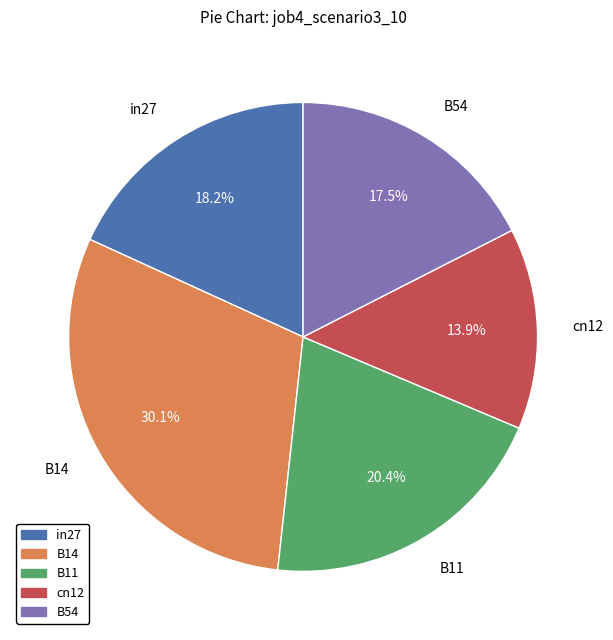

To the nearest percent, what is the difference between the largest and smallest slice percentages?

16%